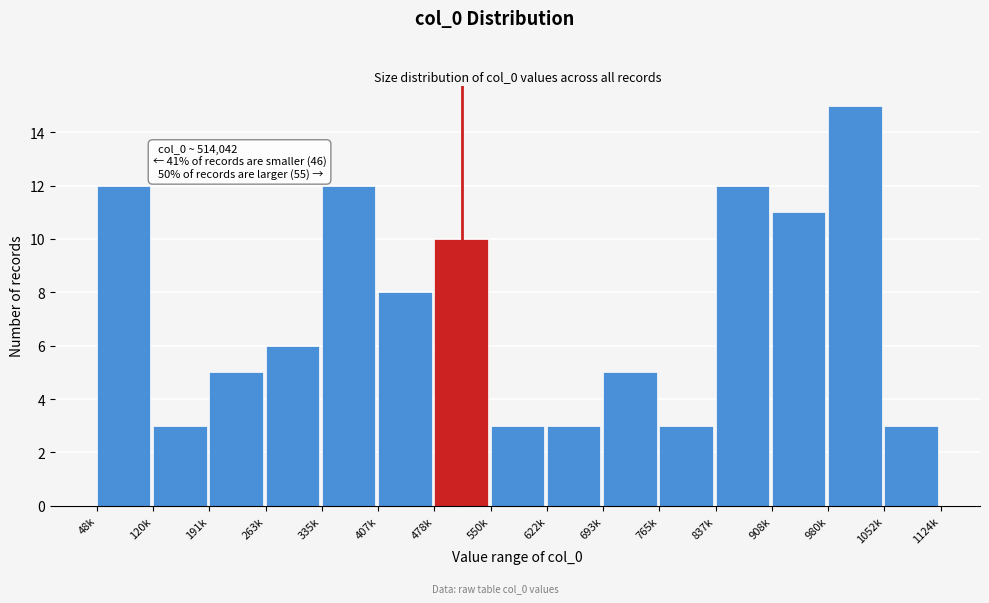

Reading left to right, transcribe all the data shown in this chart.

12	3	5	6	12	8	10	3	3	5	3	12	11	15	3